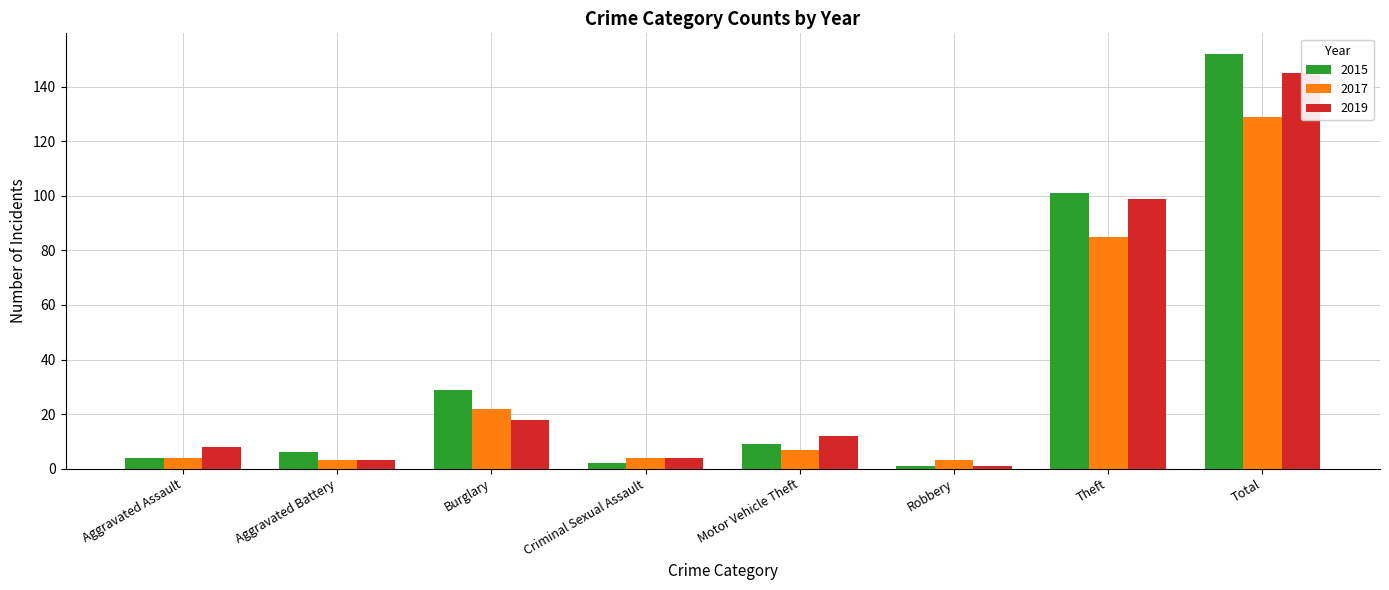

The value of 2015 at Criminal Sexual Assault is 2. True or false?

True